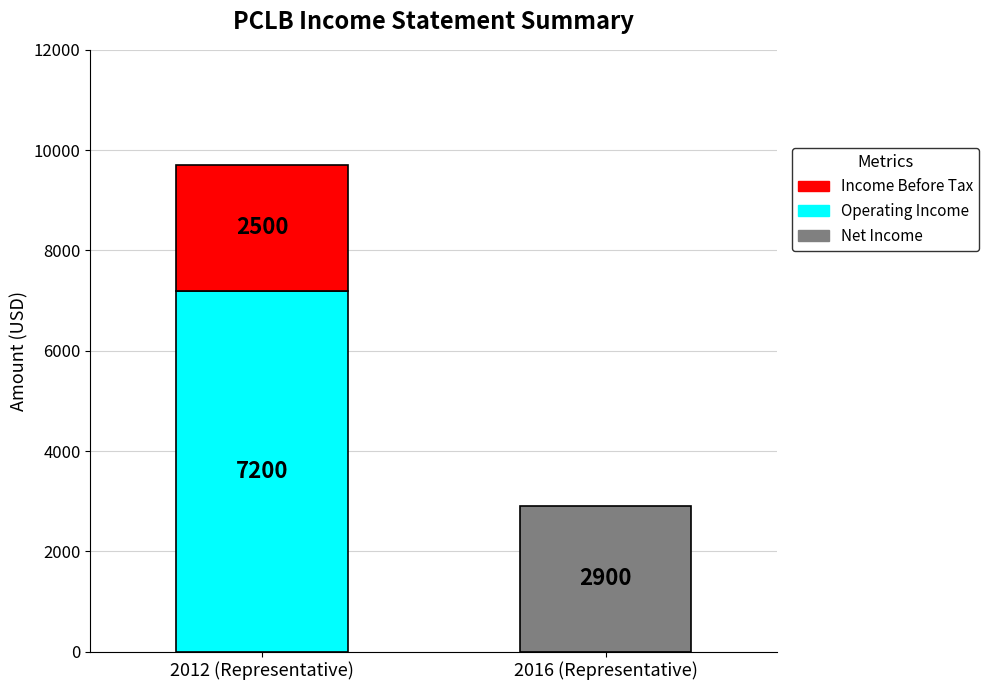

Where is Total Revenue nearest to the value 8250?

2012